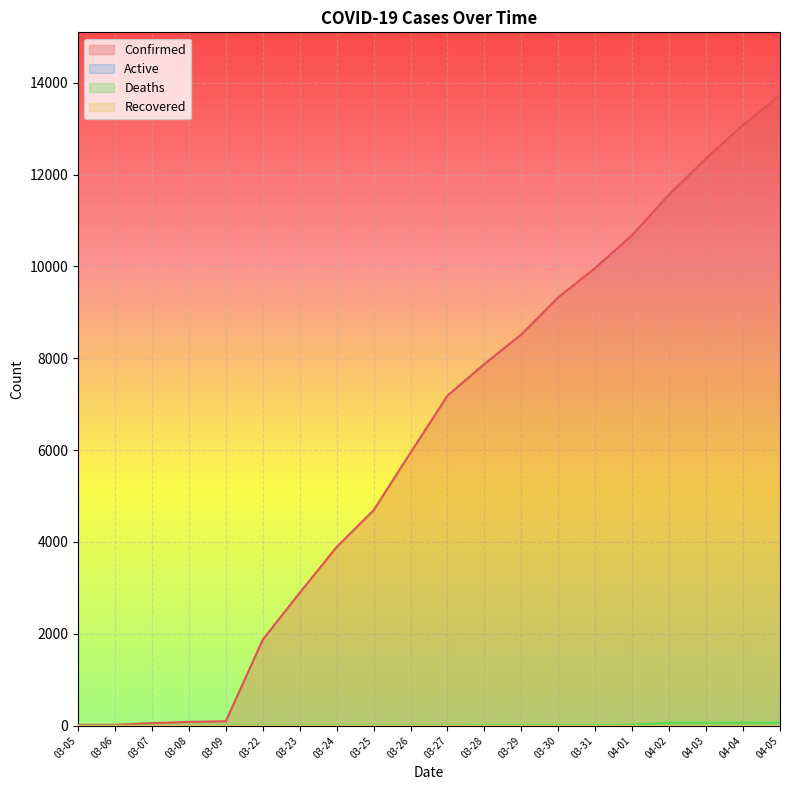

What is the difference between the second highest and minimum values in the Deaths series?

67